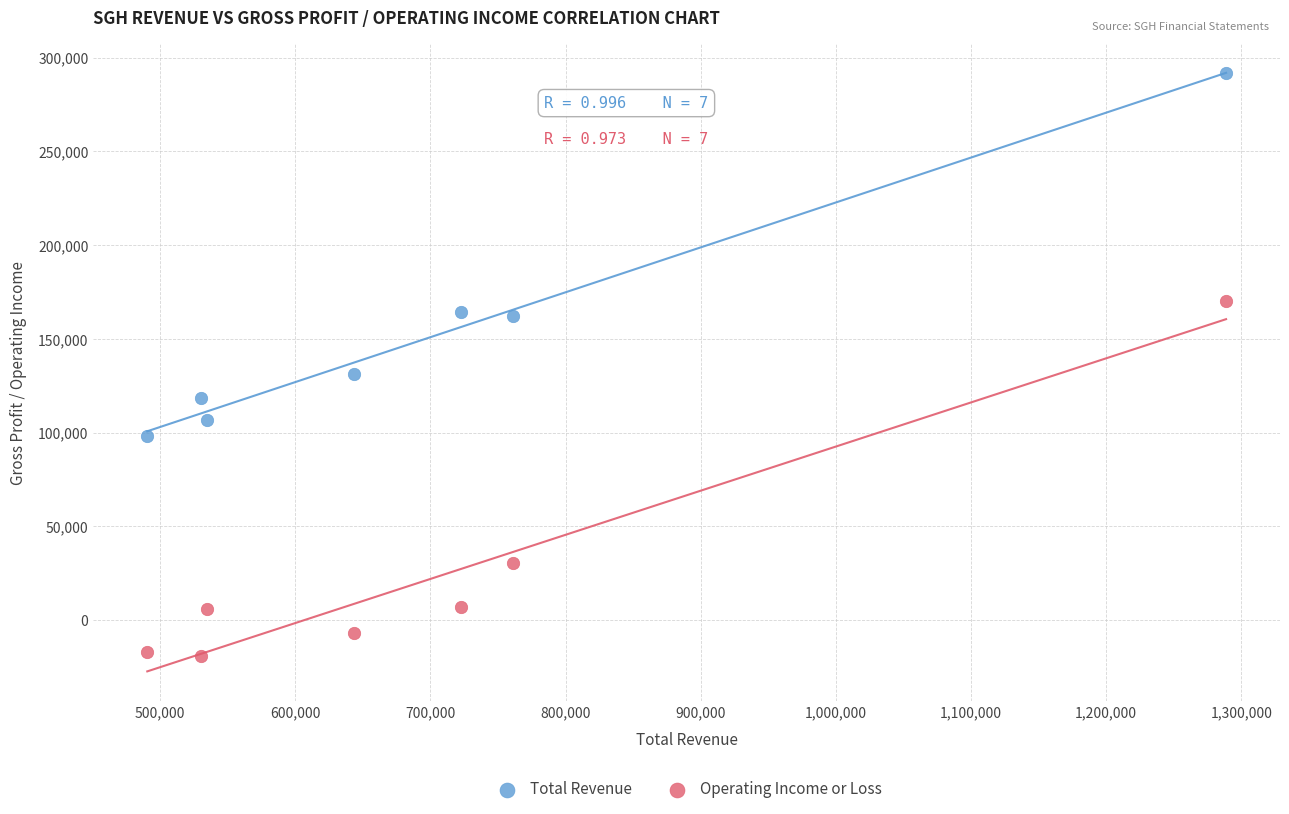

In the Total Revenue series, what Y value is closest to 194900?

164300